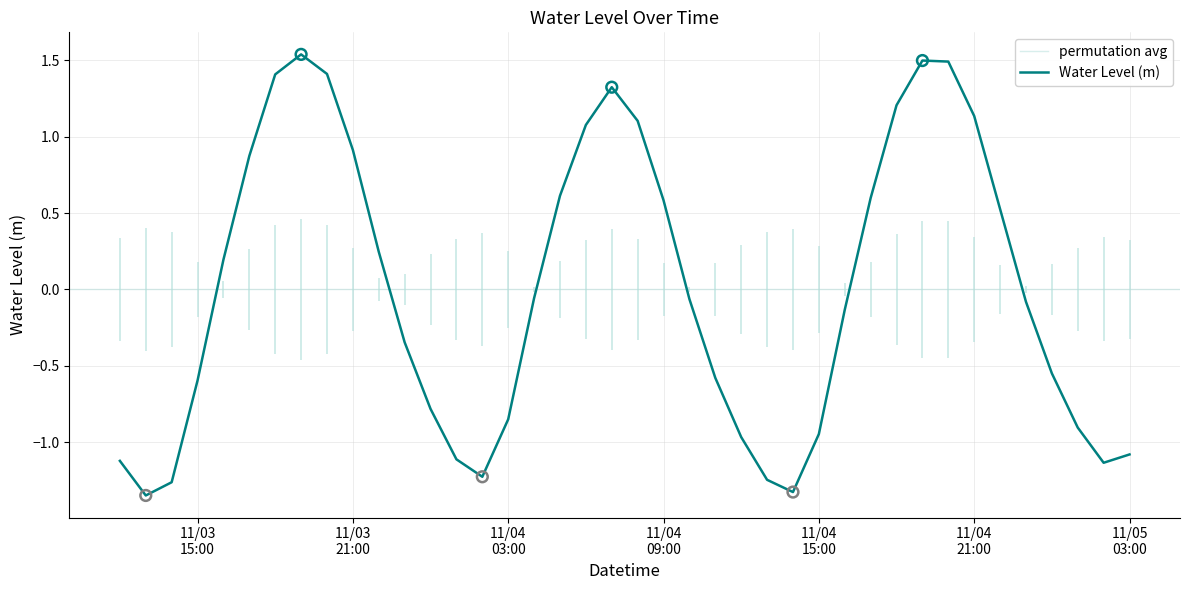

What is the change in value from 2024-11-03 16:00:00 to 2024-11-05 01:00:00?

-1.1